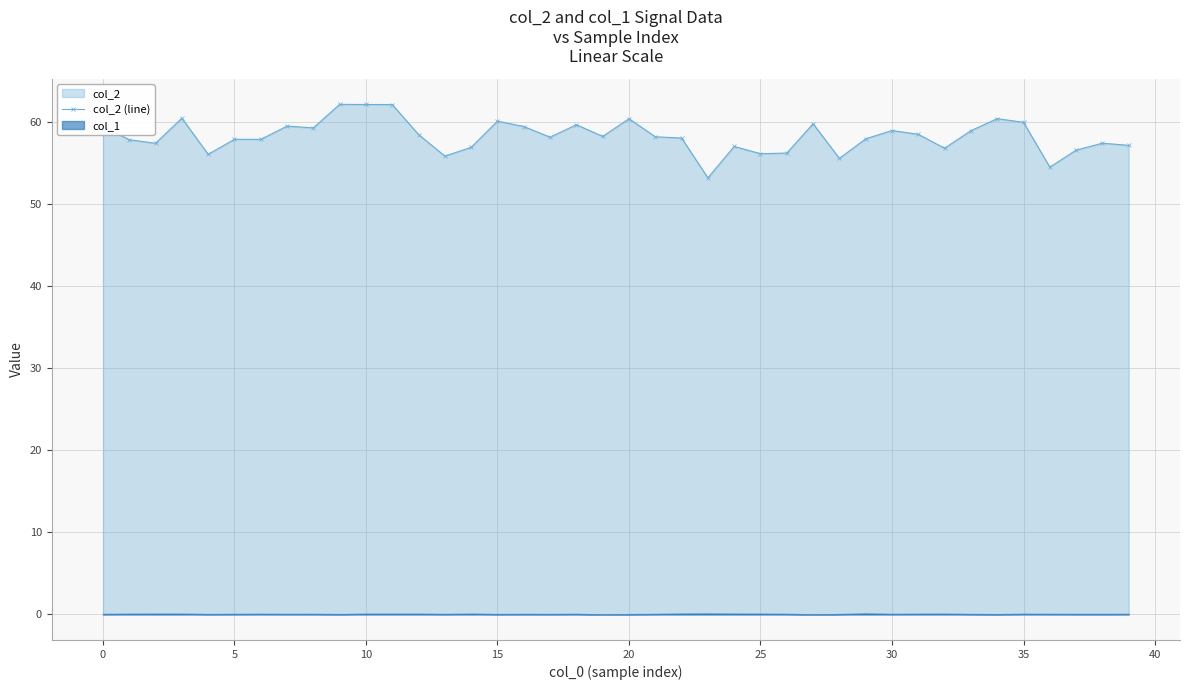

Which label corresponds to the smallest value in the chart?

23